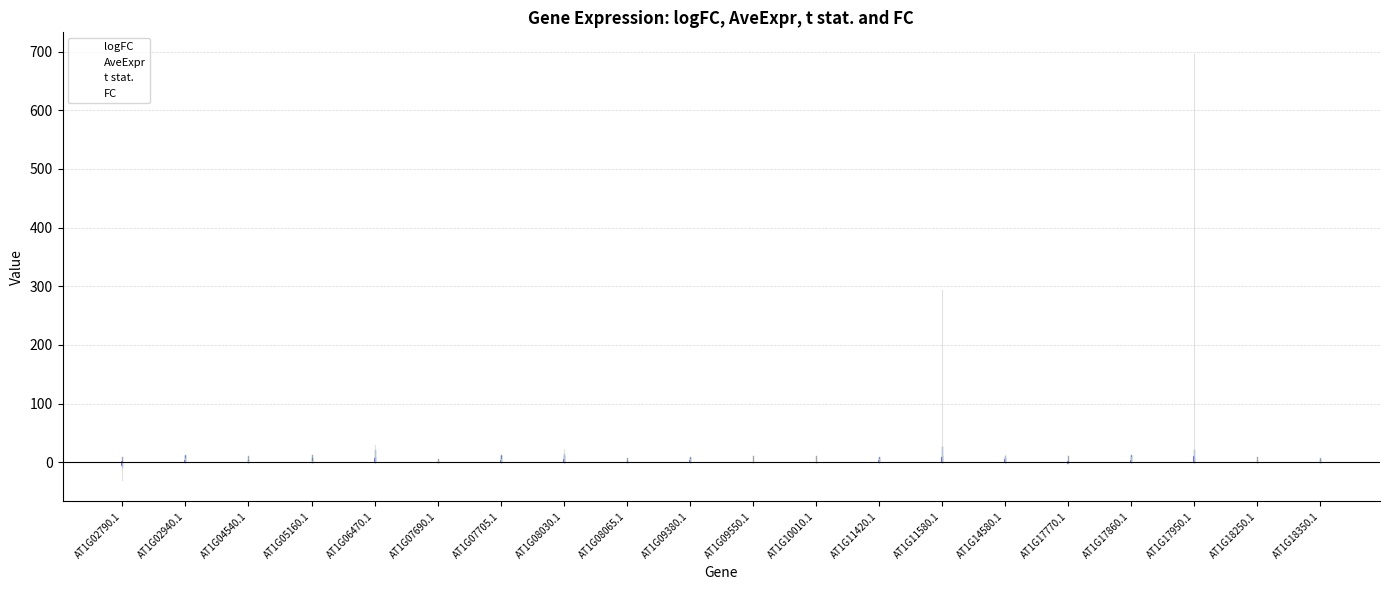

Which label corresponds to the largest value in the chart?

AT1G17950.1